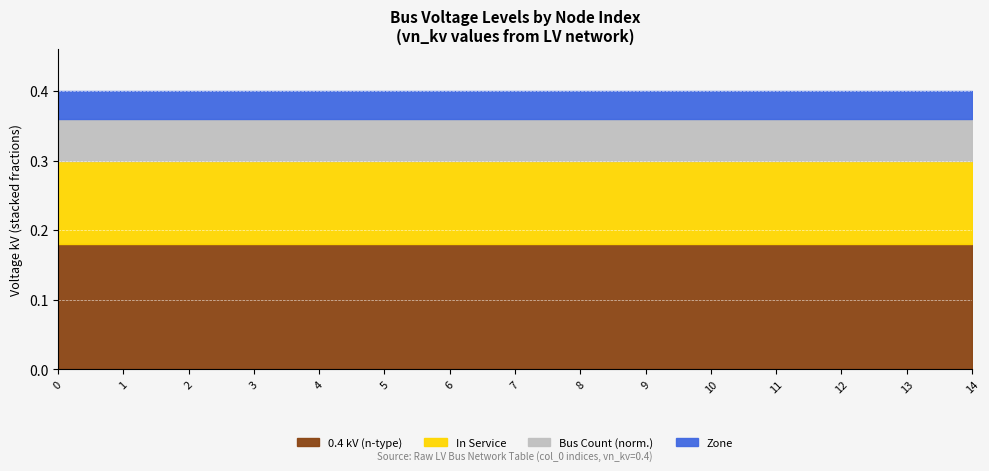

At 8, list the series in order from largest to smallest.

0.4 kV (n-type), In Service, Bus Count, Zone